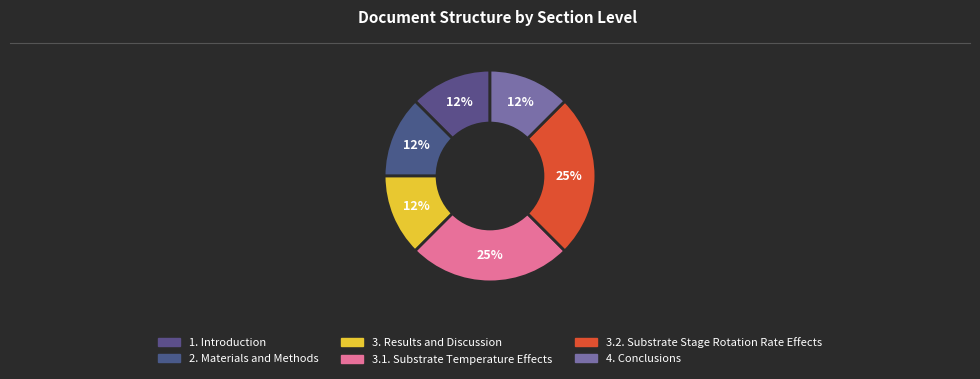

How many slices are in this pie chart?

6